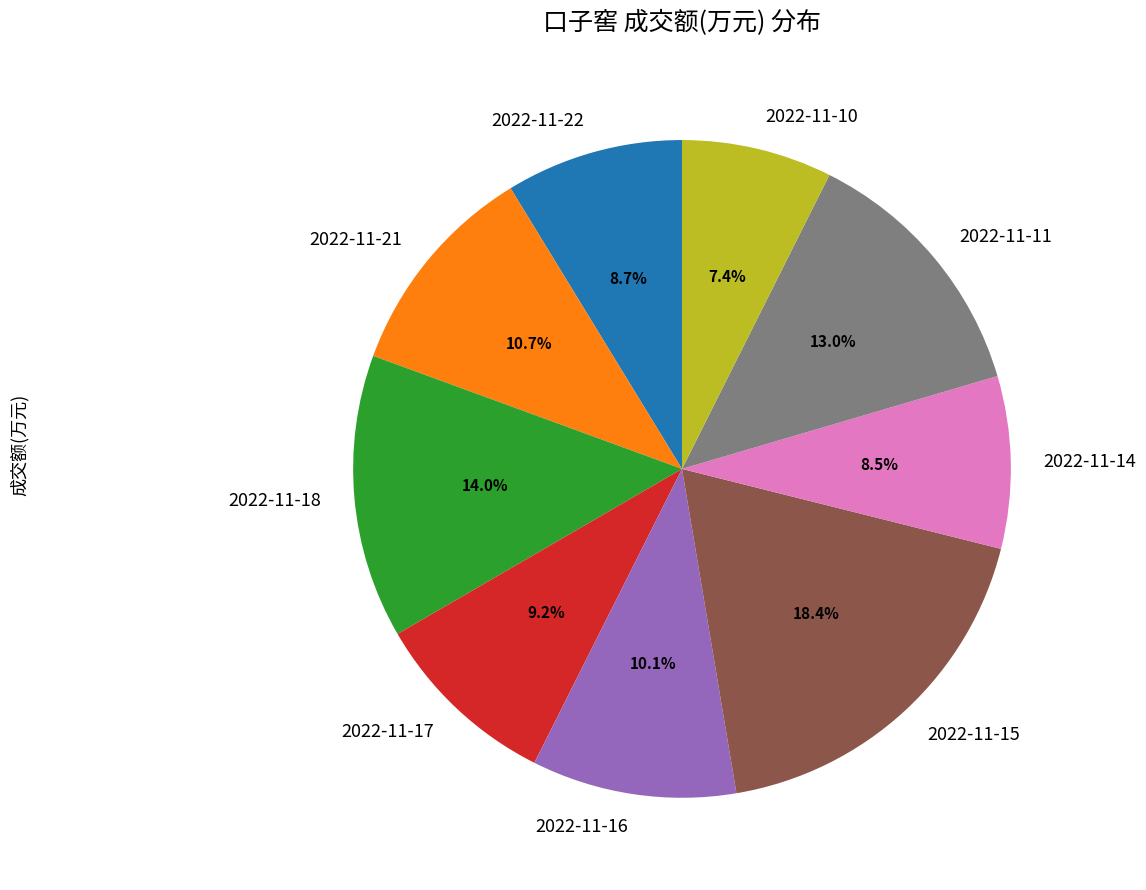

Count the number of slices in the pie.

9